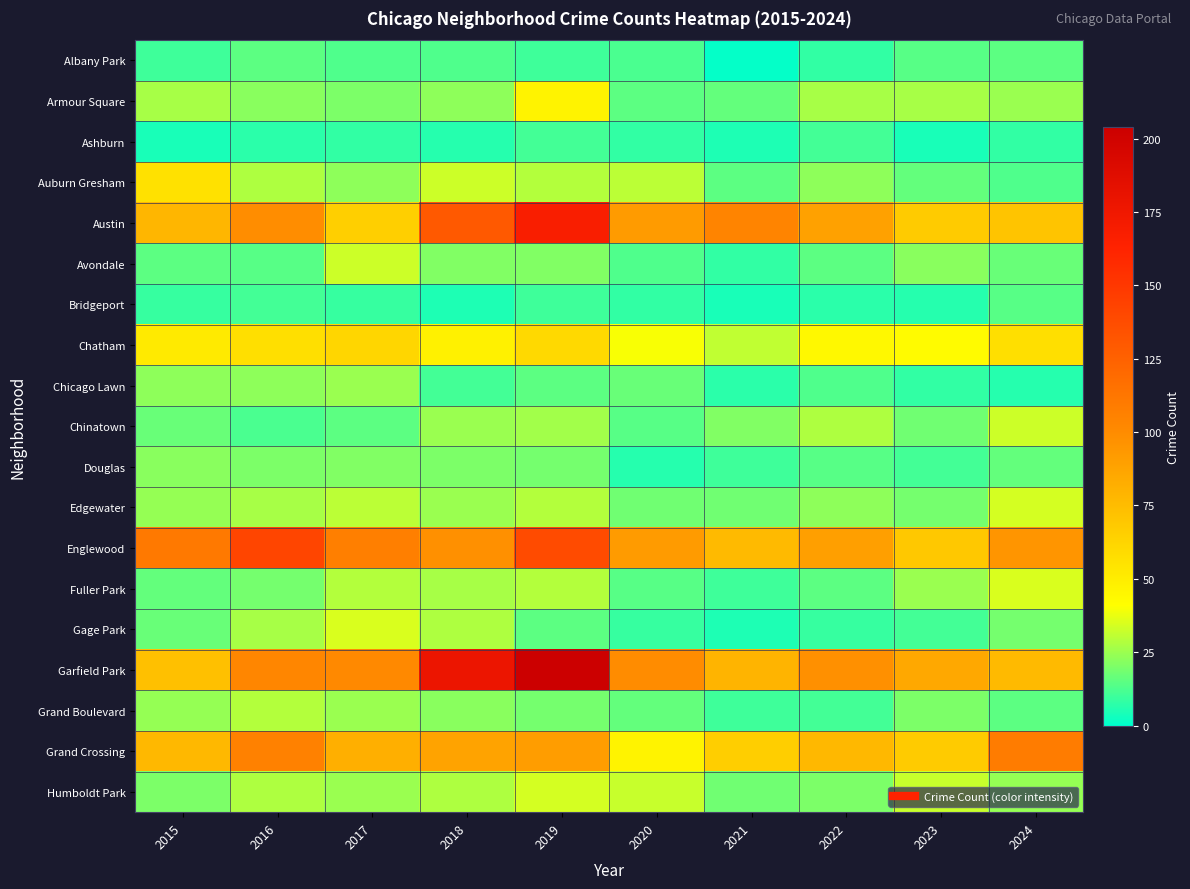

How many distinct data groups are displayed?

19